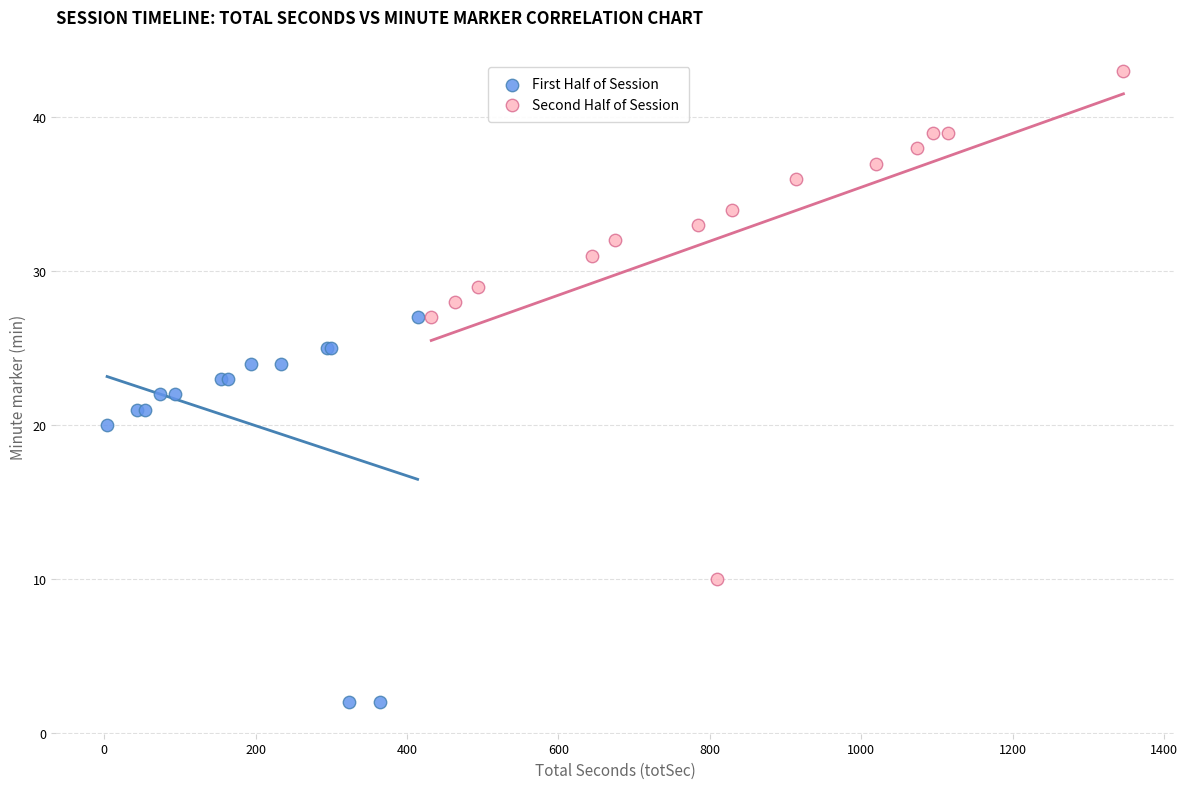

What are all the series names shown in the legend?

First Half of Session, Second Half of Session